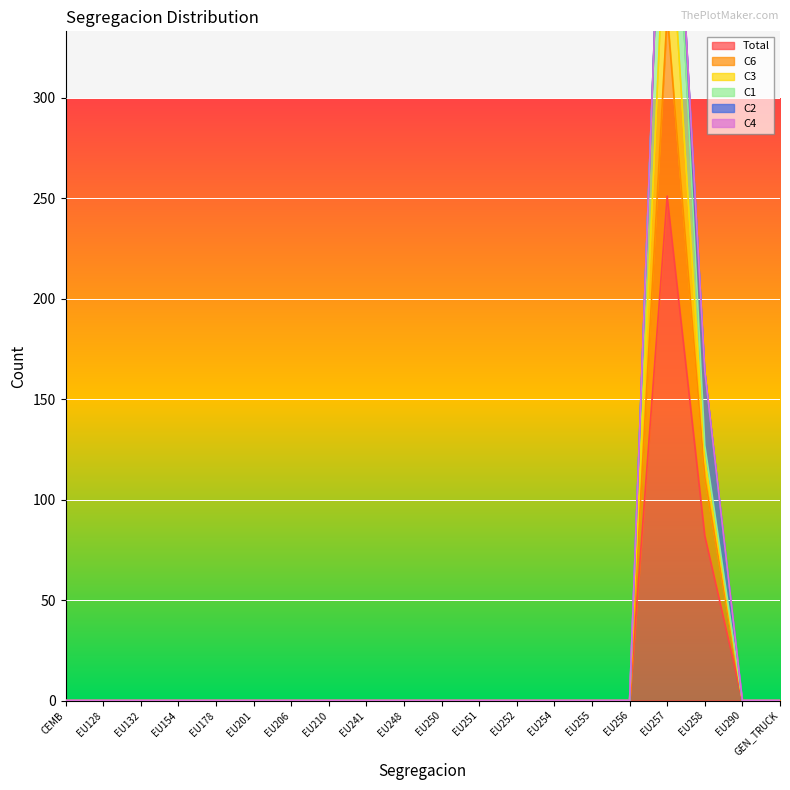

What is the difference between the second highest and second lowest values in the C3 series?

127